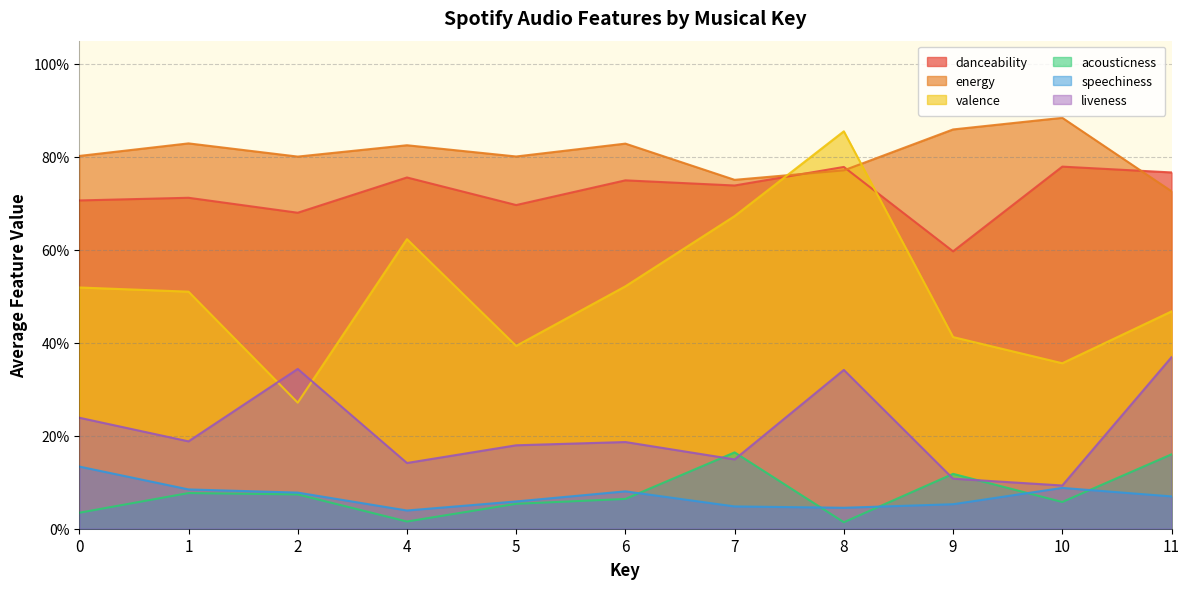

Is it true that liveness equals 0.1 at key_avg?

False